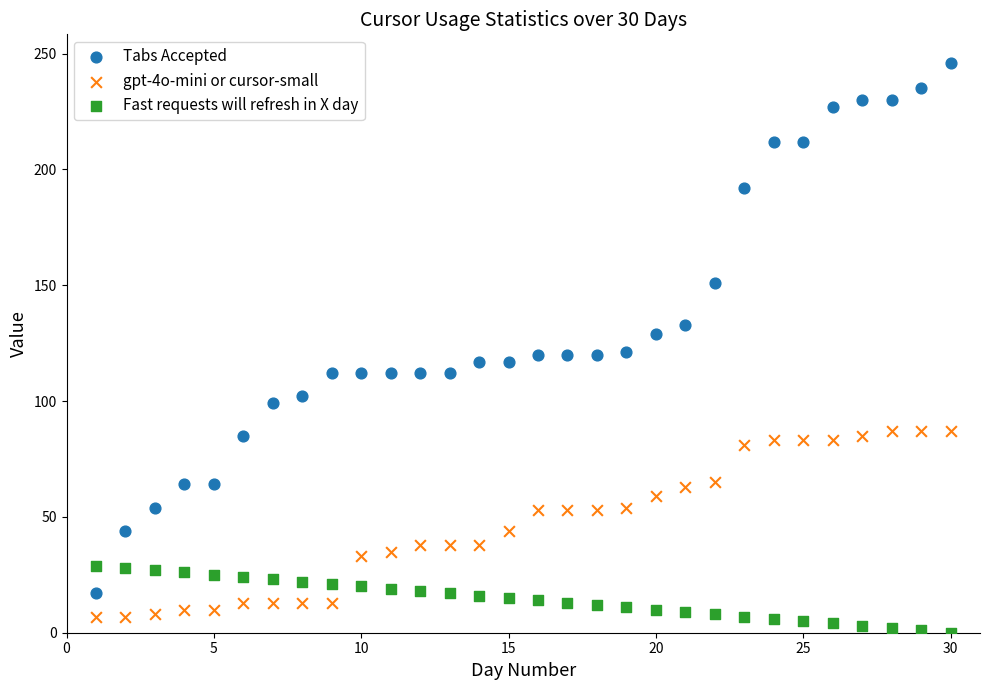

Which series reaches the minimum Y coordinate?

Fast requests will refresh in X day